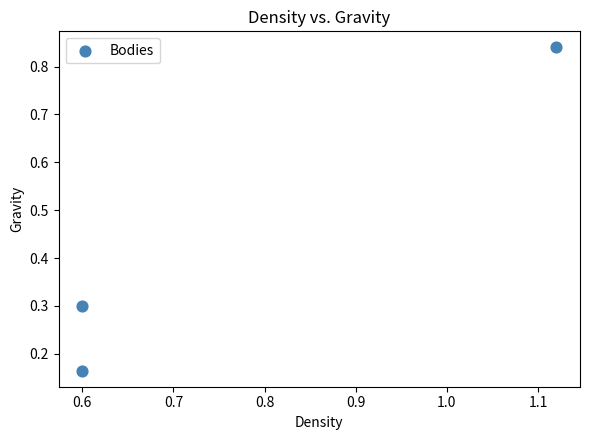

What is the range of X values (max minus min)?

0.5